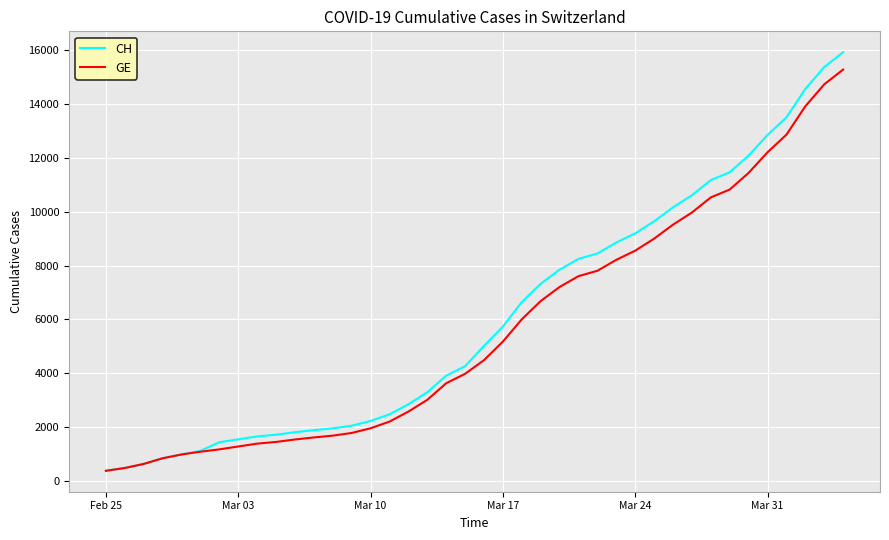

At how many categories does at least one series exceed 10904?

8